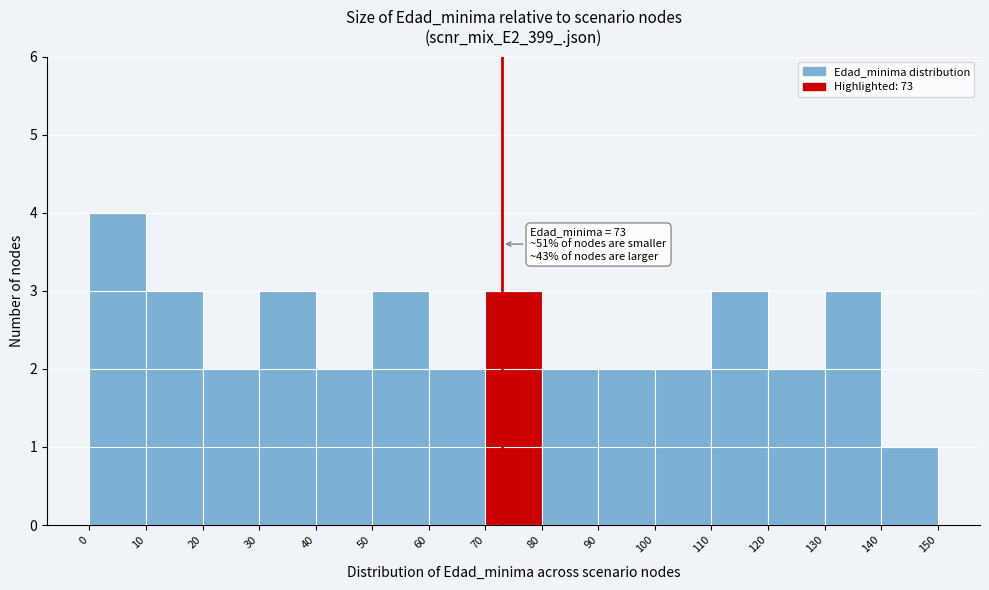

Which range on the x-axis has the tallest bar?

0 to 10